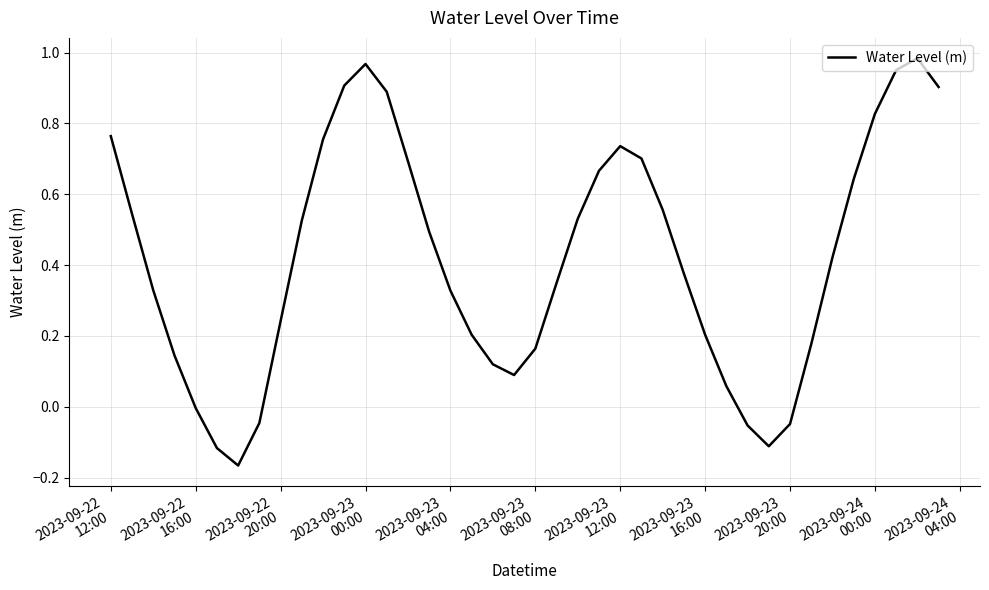

What is the difference between the maximum and minimum values?

1.2